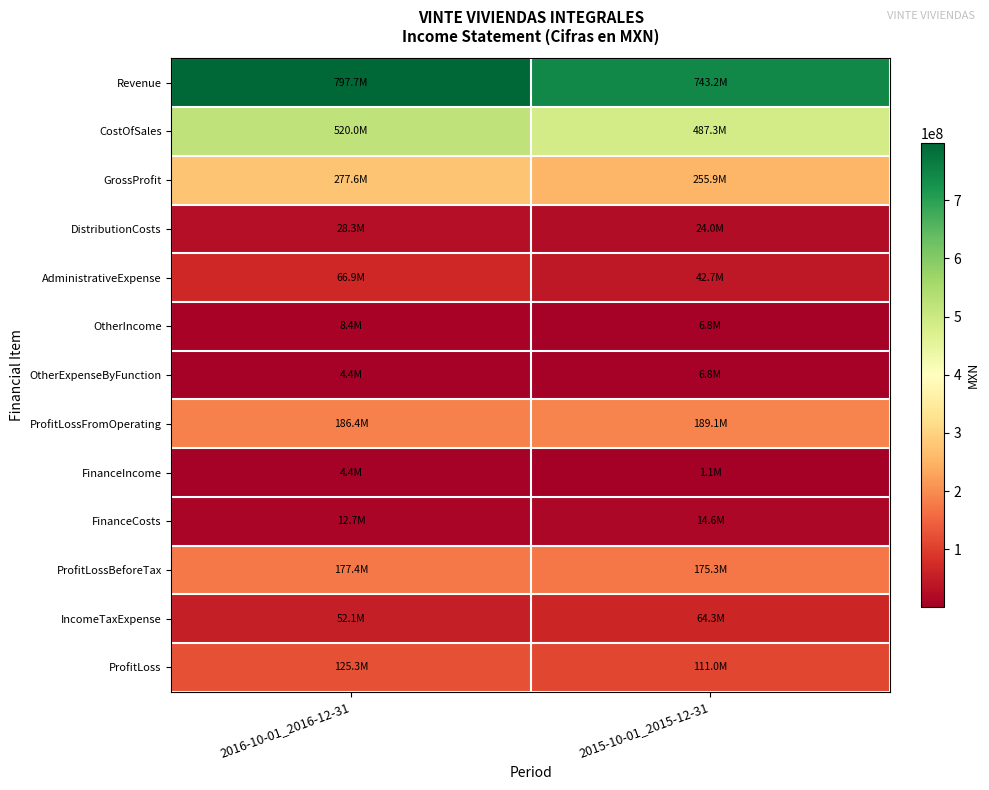

Which has a higher value, 2016-10-01_2016-12-31 or 2015-10-01_2015-12-31?

2016-10-01_2016-12-31